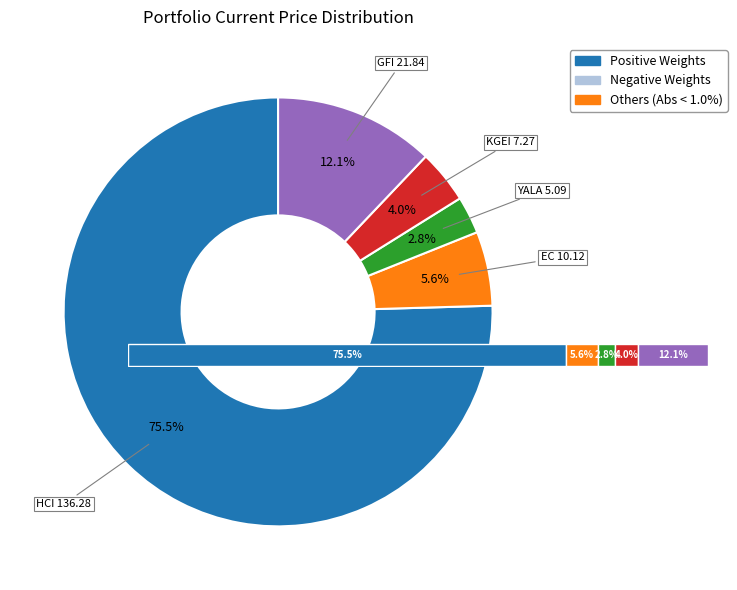

What is the majority slice?

HCI